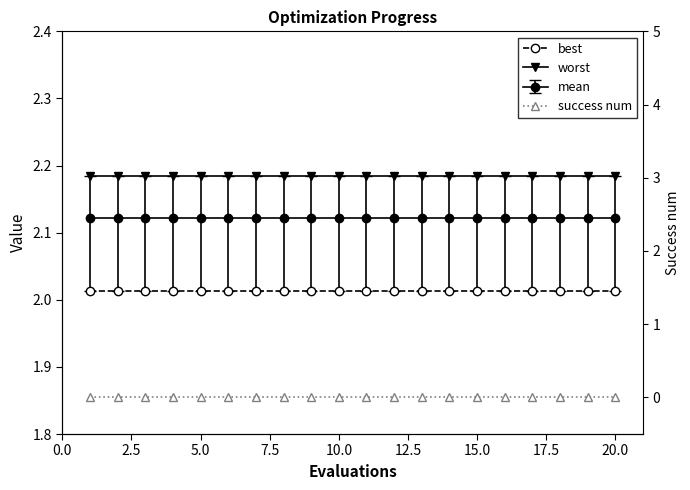

Which series has the widest spread of values?

best